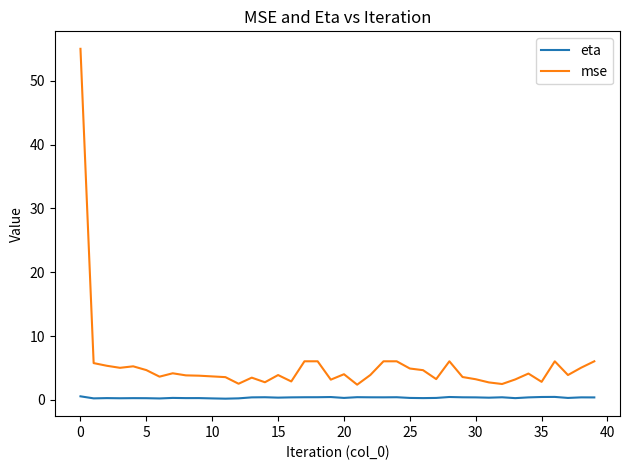

Which series has the largest range (max minus min)?

mse